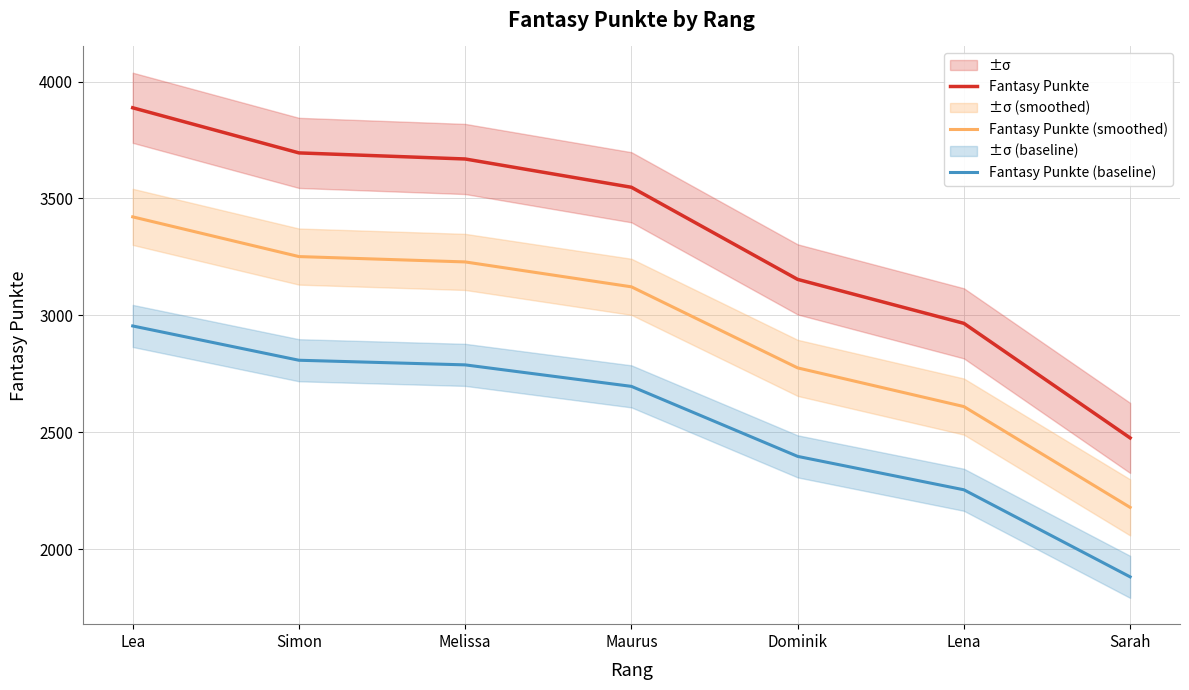

What is the label of the 1st point from the left?

Lea